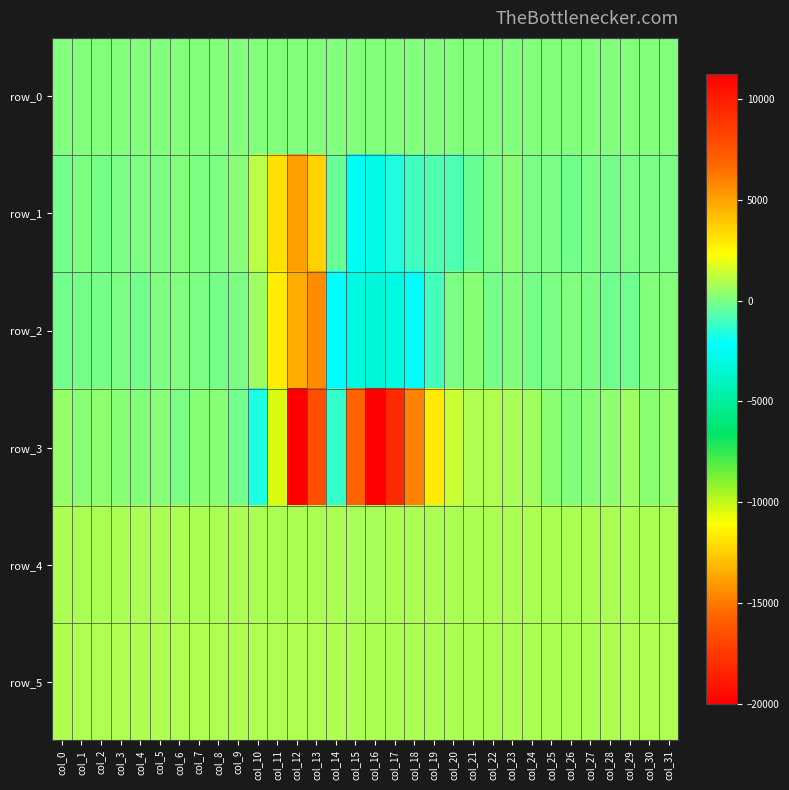

Which category has the highest value in the row_5 series?

col_12